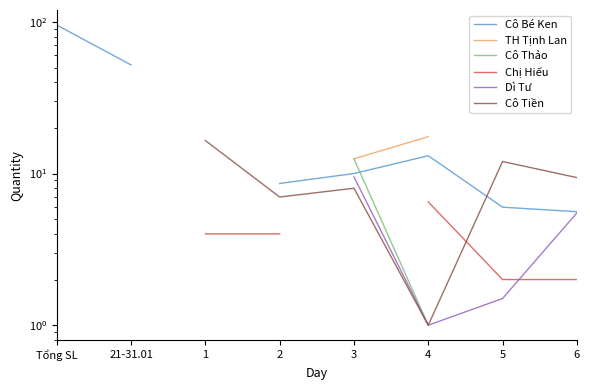

Which category has the lowest value in the Cô Tiền series?

4